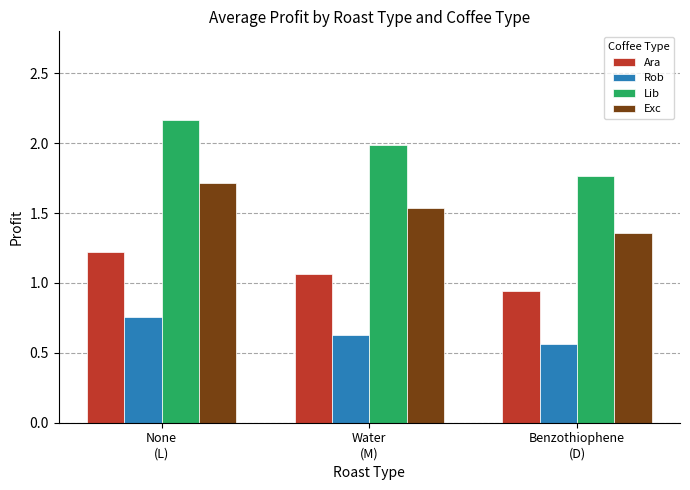

List the series in order of their peak value, lowest first.

Rob, Ara, Exc, Lib